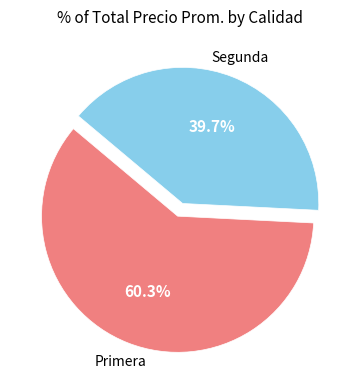

Combined, do Segunda and Primera account for over 50%?

Yes